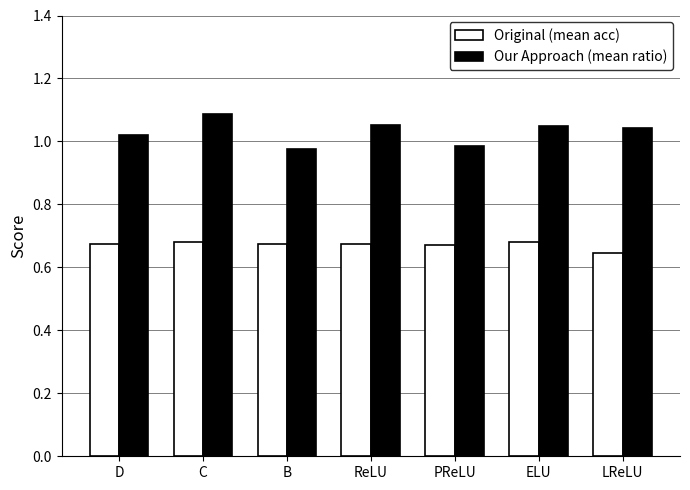

Which category has the highest value in the Our Approach (mean ratio) series?

C